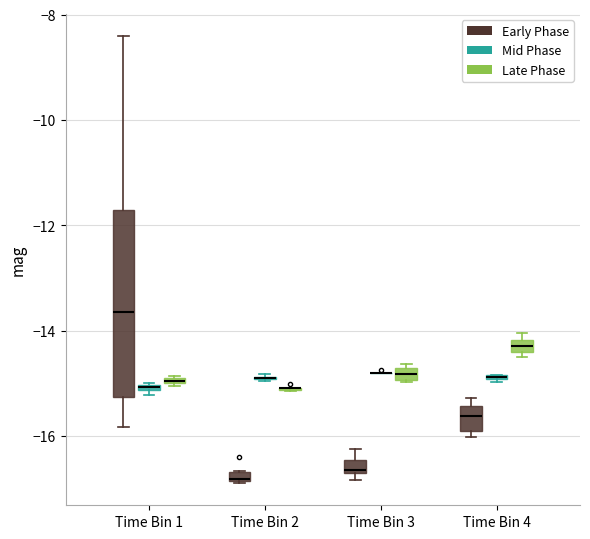

Which box is the tallest, from its lower edge to its upper edge?

Time Bin 1 (Early Phase)